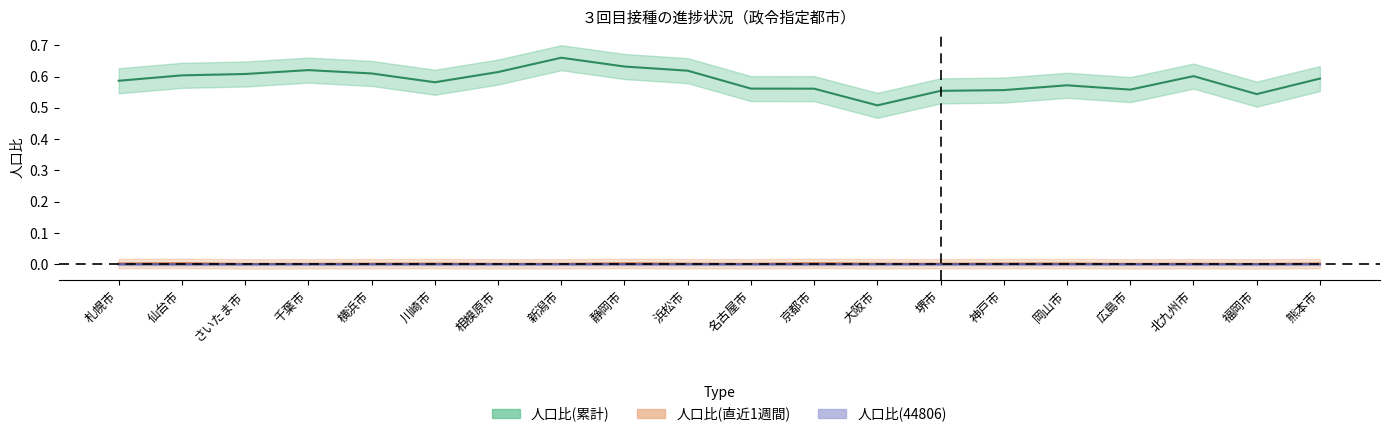

At which category is the sum across all series the highest?

新潟市